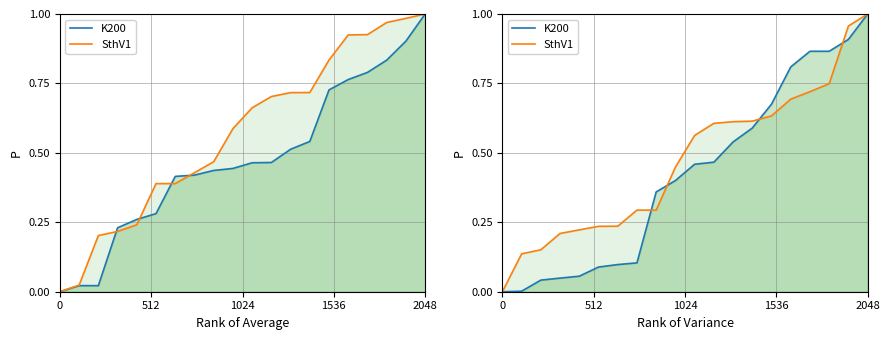

What is the difference between the second highest and minimum values in the K200 series?

0.9